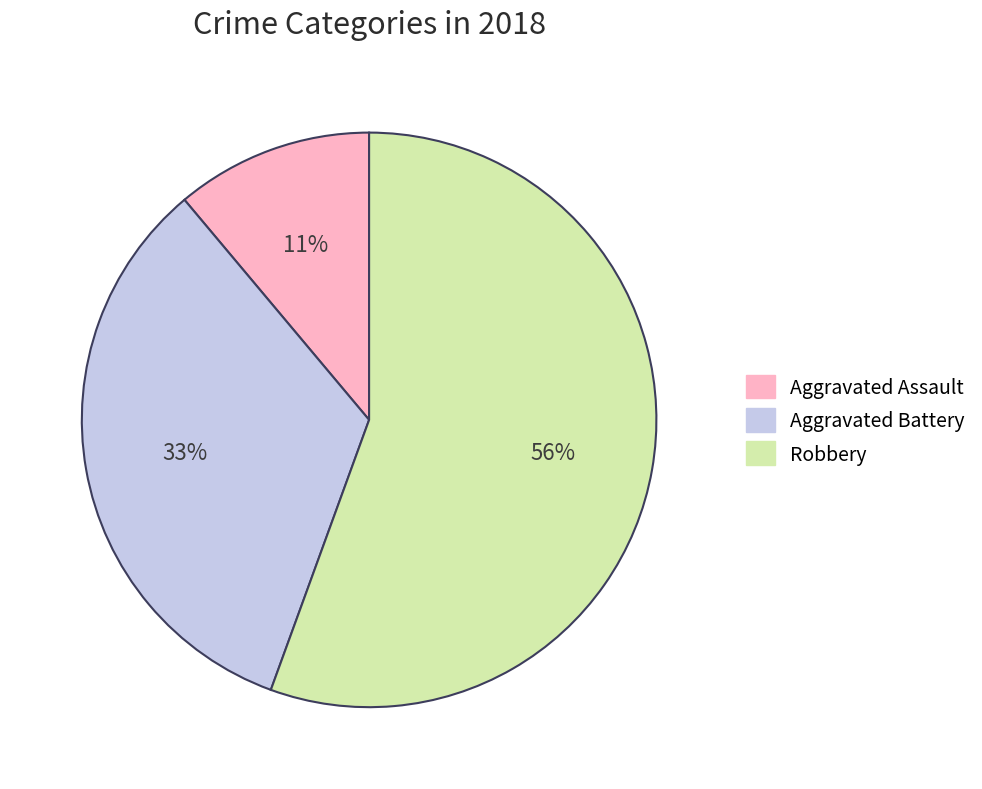

Is there any slice that represents more than half of the pie?

Yes